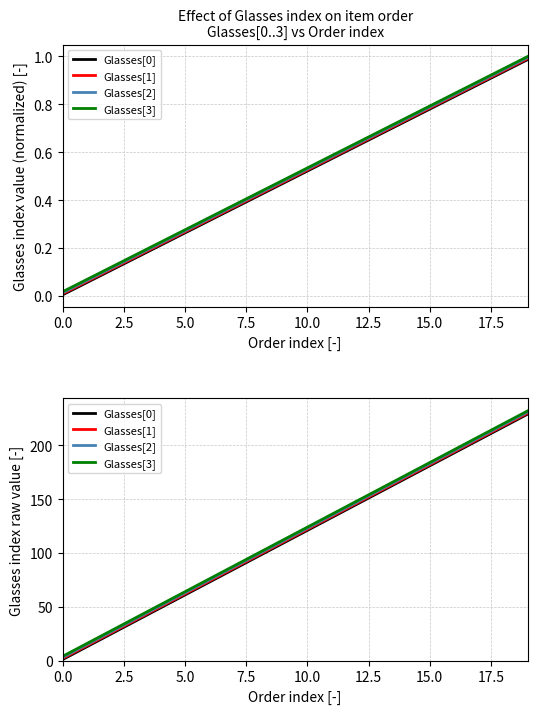

What are all the series names shown in the legend?

Glasses[0], Glasses[1], Glasses[2], Glasses[3]